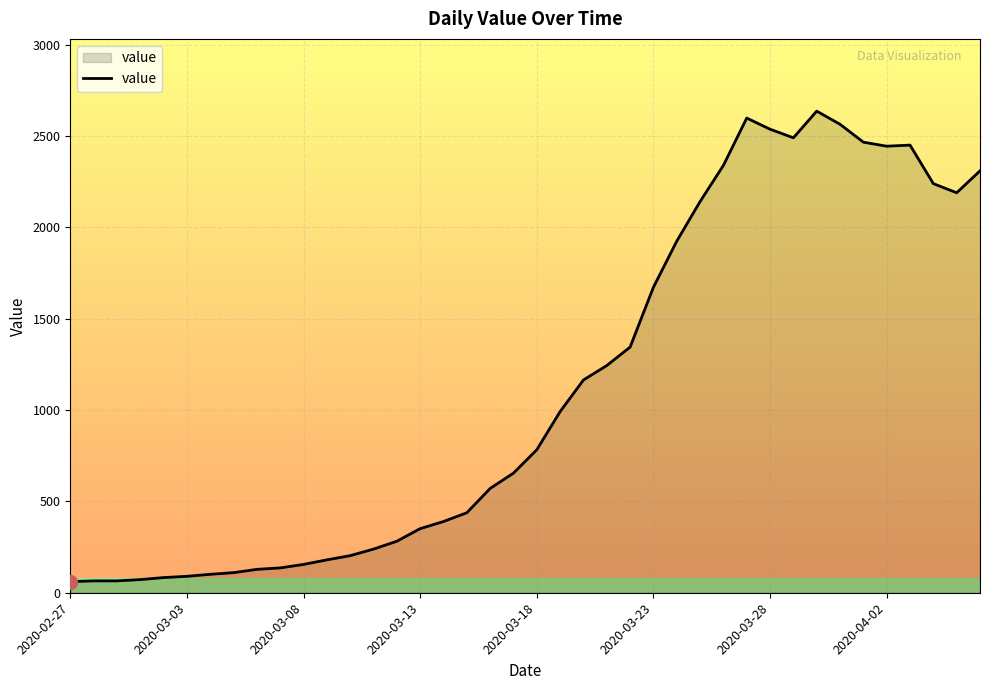

What is the minimum value shown in the chart?

61